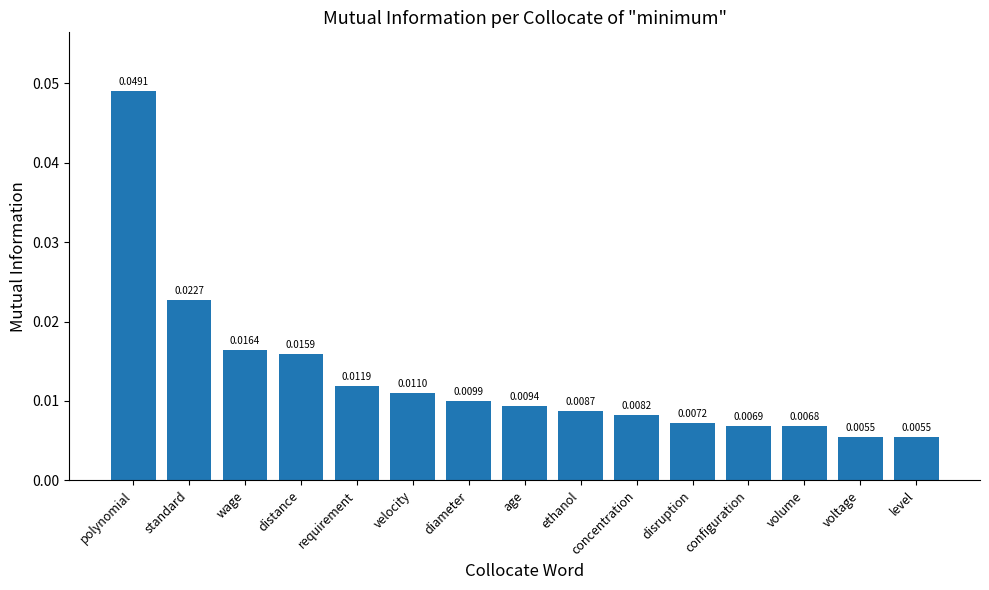

Count the number of categories in the chart.

15